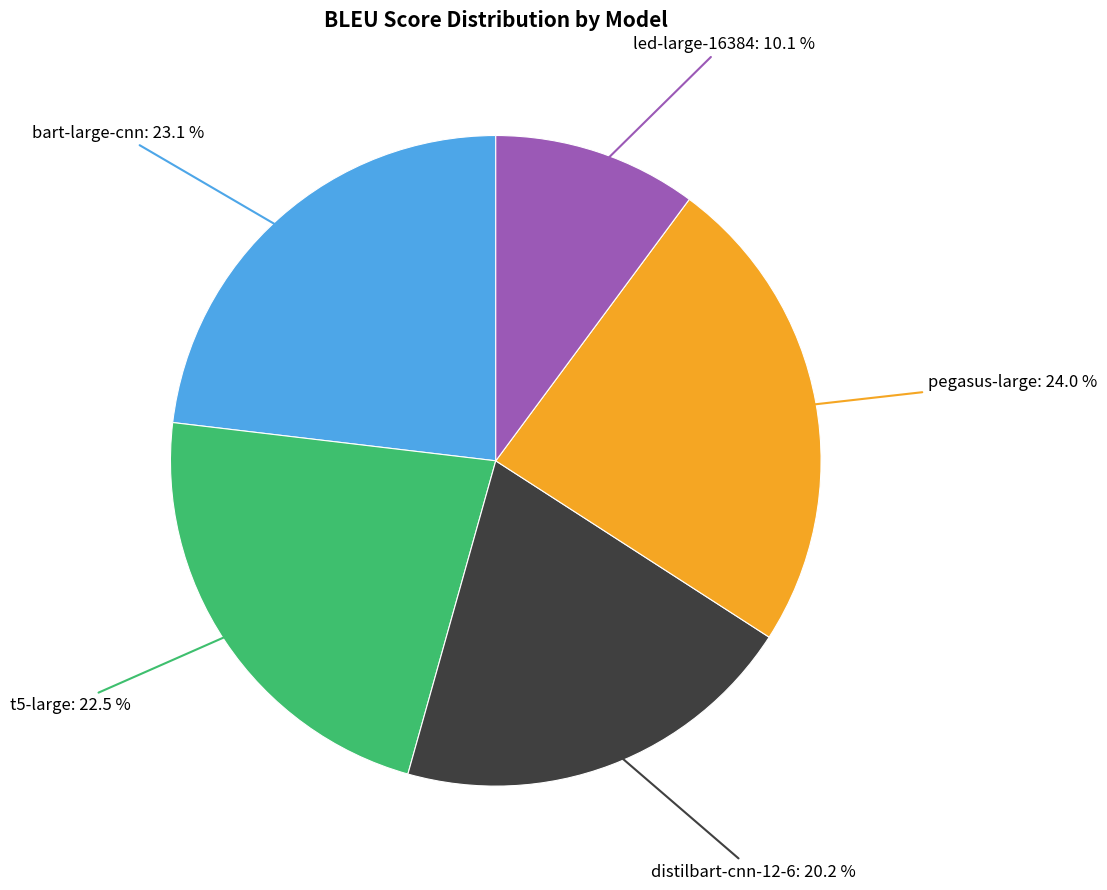

Is there any slice that represents more than half of the pie?

No